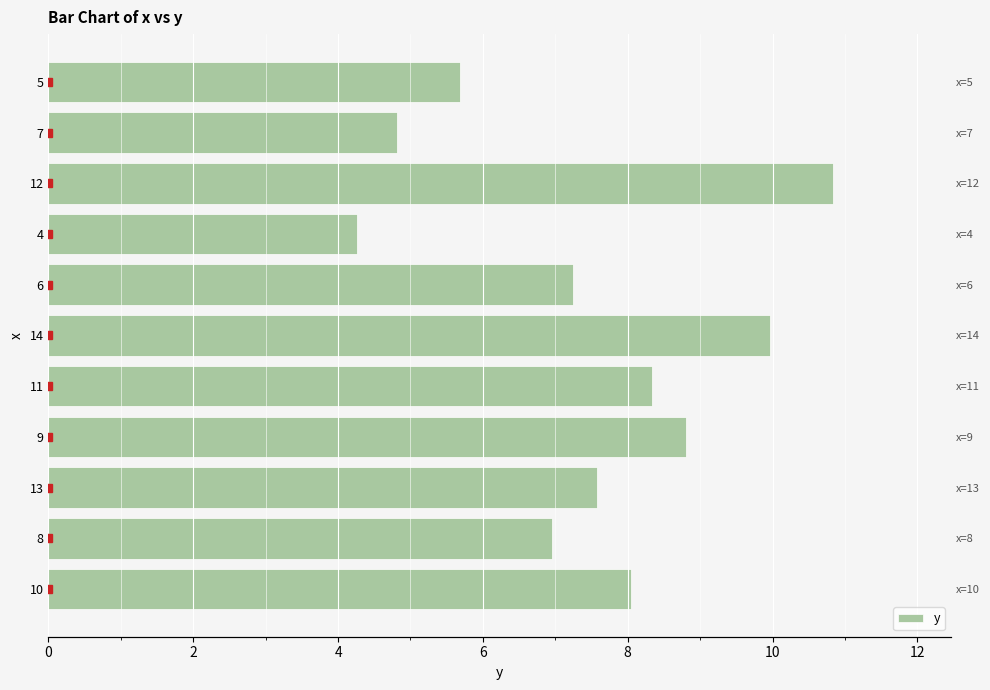

Count the number of values greater than 7.

7